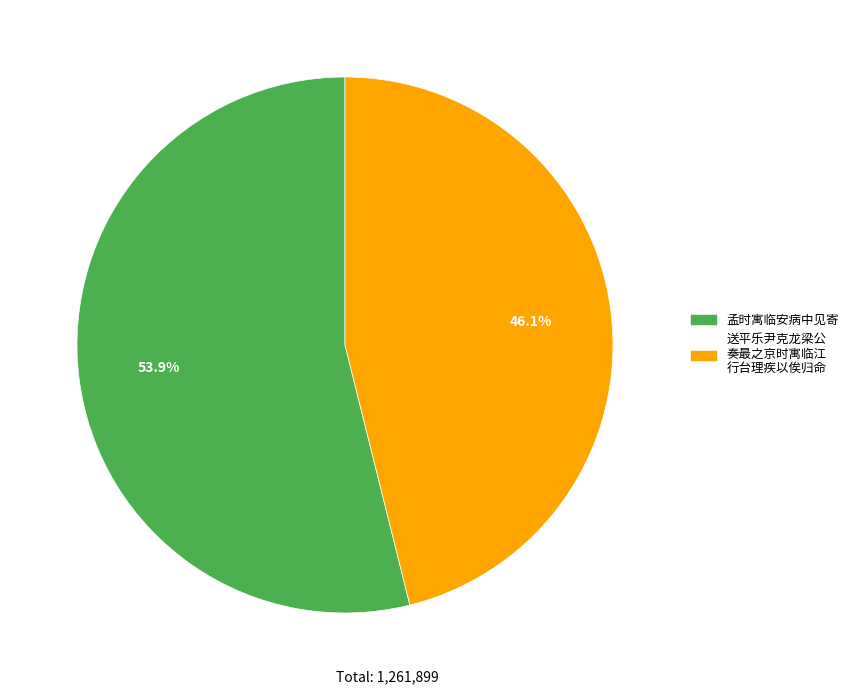

Does any single category account for the majority?

Yes